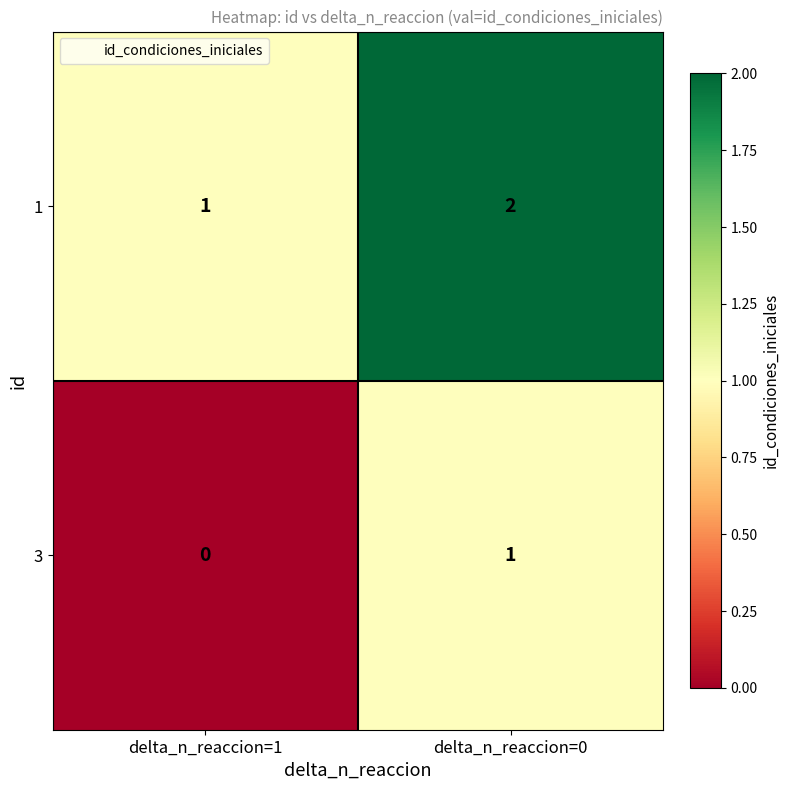

The value of 1 at delta_n_reaccion=0 is 1. True or false?

False